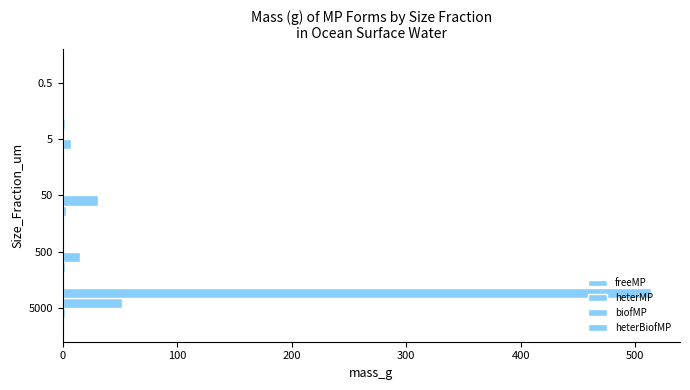

How many categories are shown in the chart?

5